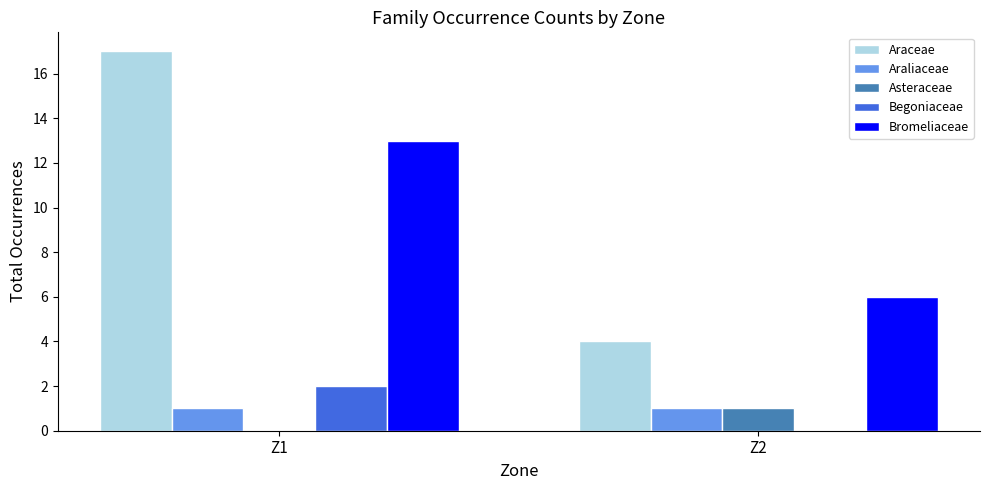

At which category is the sum across all series the highest?

Z1